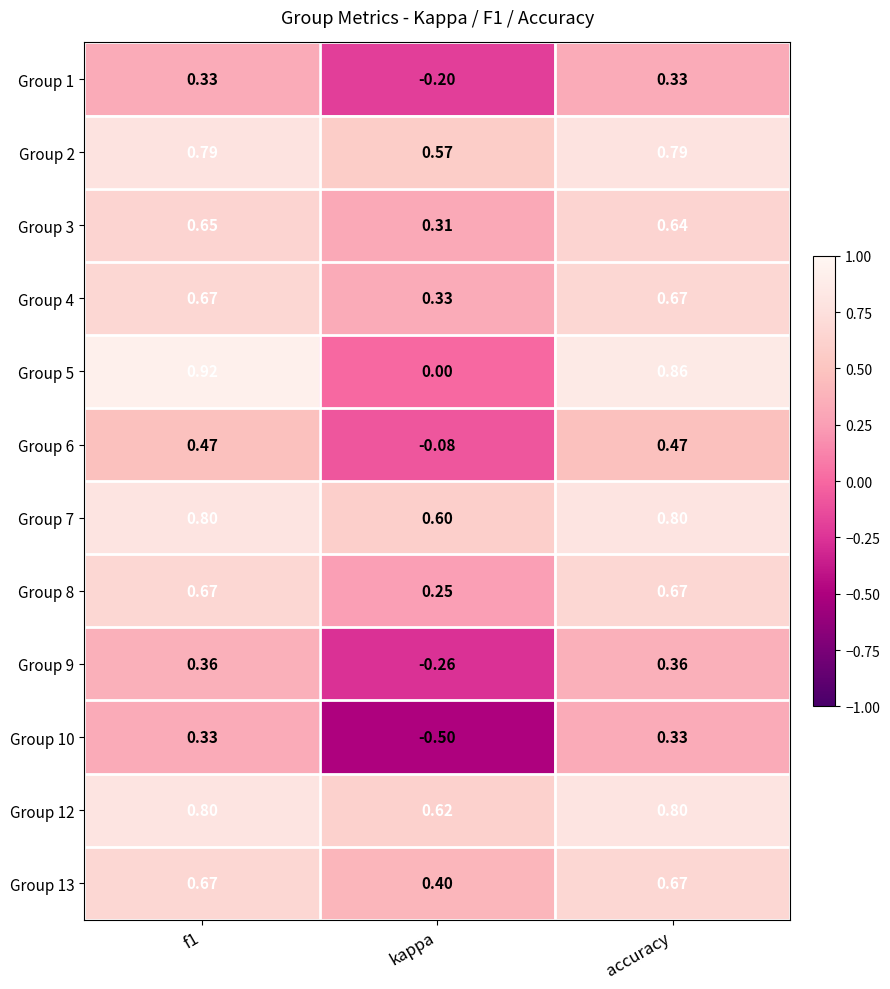

Where is Group 4 nearest to the value 0?

kappa